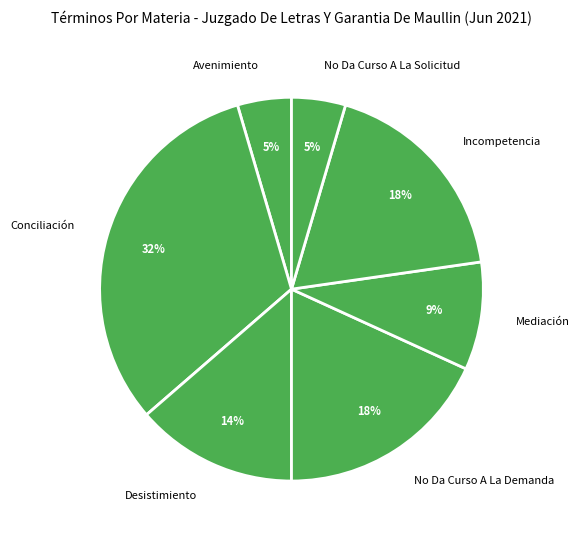

True or false: Conciliación accounts for 32% of the total.

True